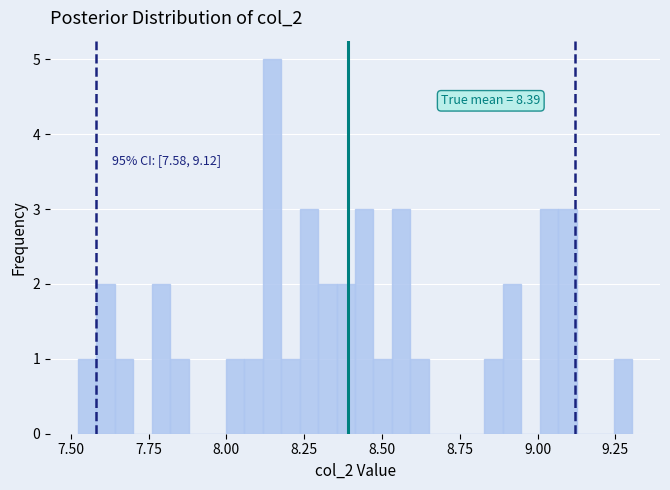

Read against the x-axis, roughly where is the centre of the tallest bar?

8.15